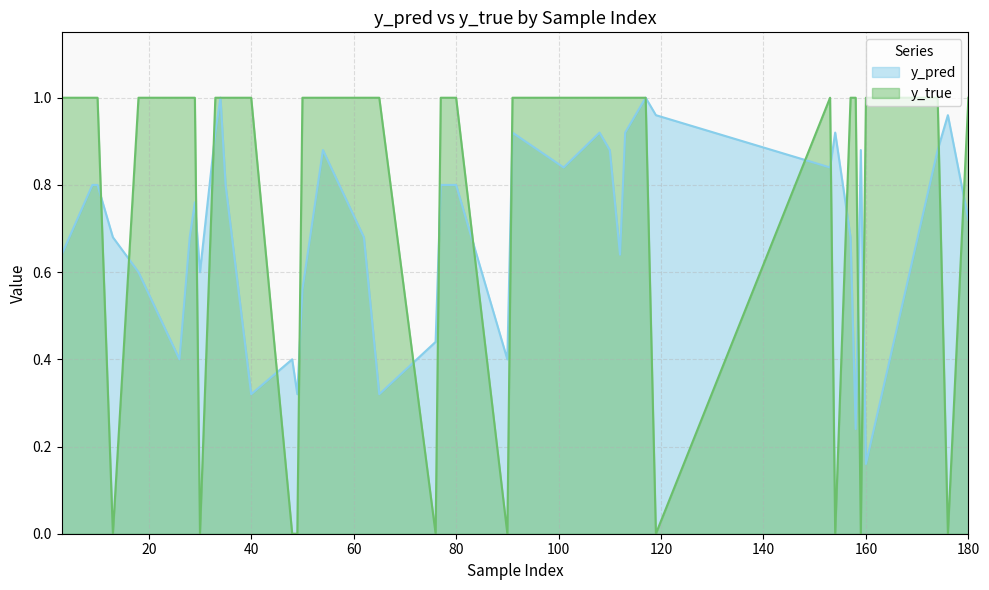

At 159, list the series in order from largest to smallest.

y_pred, y_true